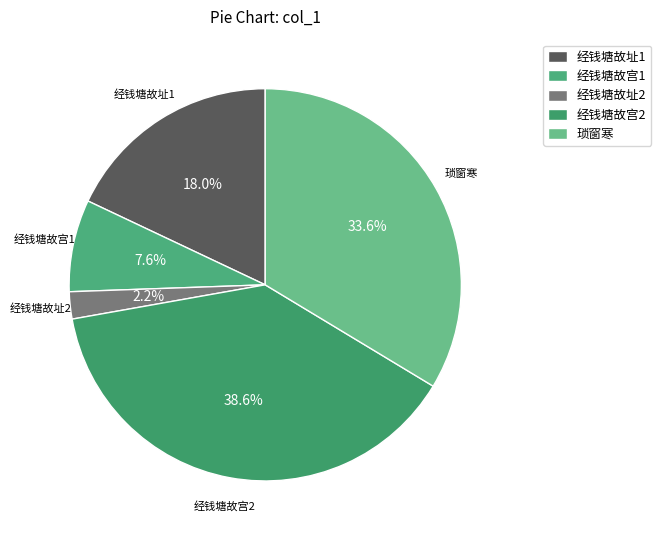

Rank the categories by value from lowest to highest.

经钱塘故址2, 经钱塘故宫1, 经钱塘故址1, 琐窗寒, 经钱塘故宫2